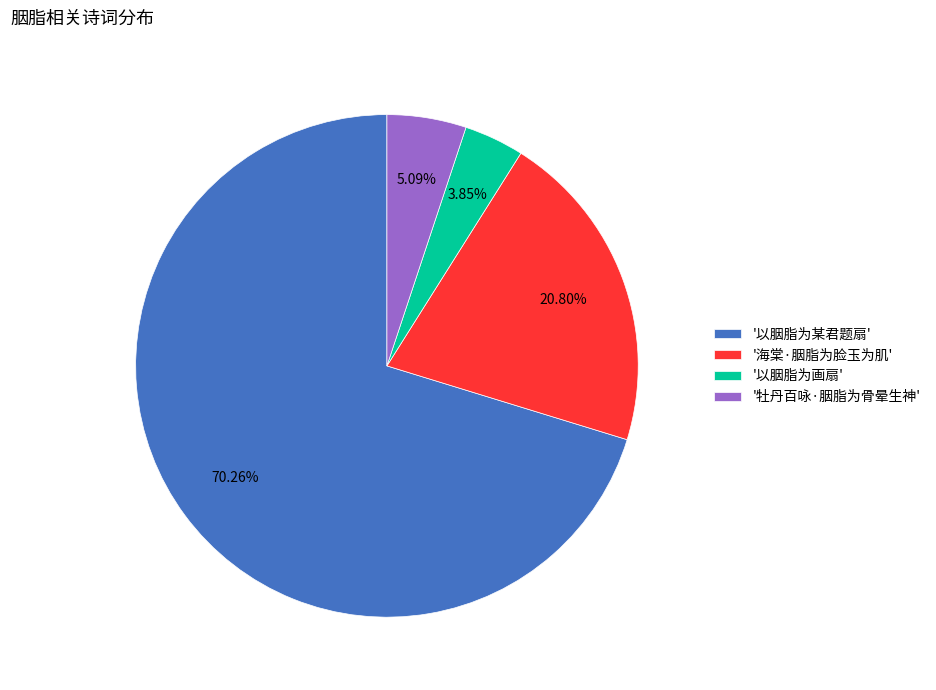

Rank the categories by value from highest to lowest.

'以胭脂为某君题扇', '海棠·胭脂为脸玉为肌', '牡丹百咏·胭脂为骨晕生神', '以胭脂为画扇'